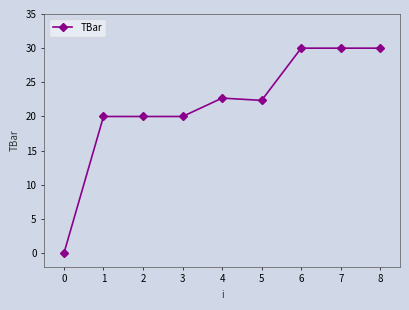

What is the value of the 9th point from the left?

30.0